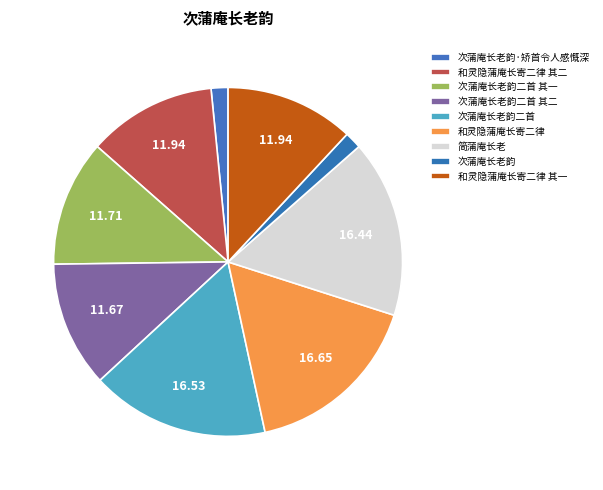

What percentage is the 次蒲庵长老韵 slice, to the nearest percent?

2%